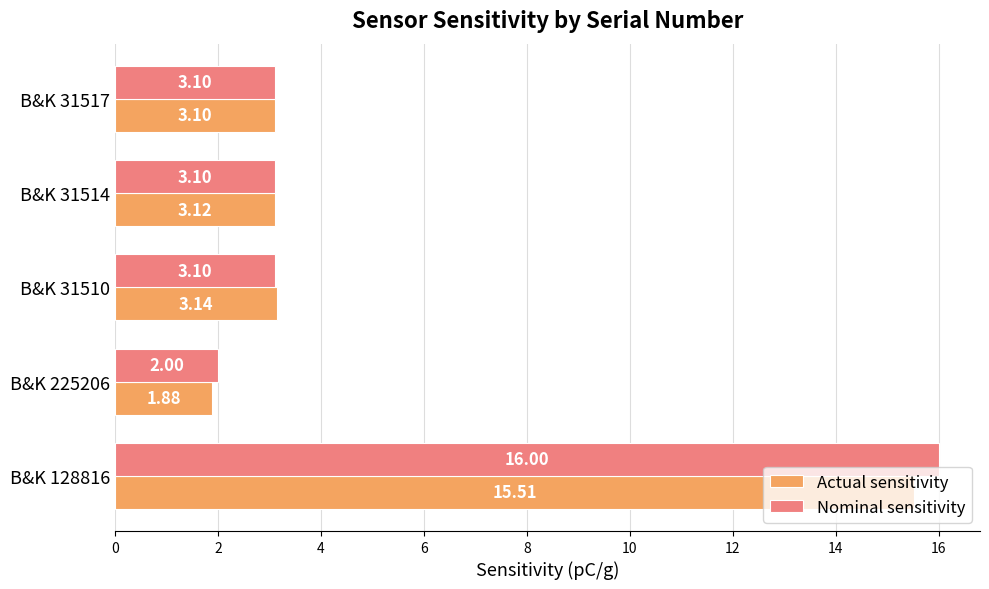

Where is Actual sensitivity nearest to the value 8?

B&K 31510